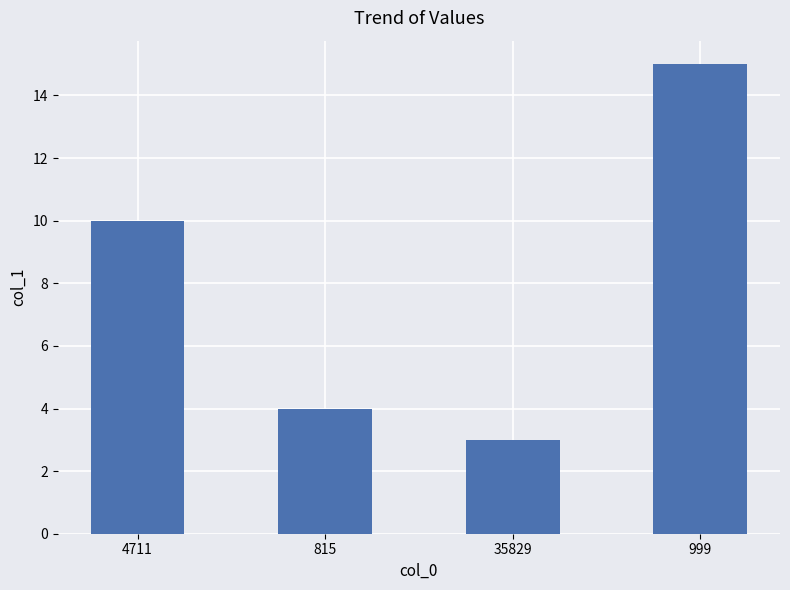

Which has a higher value, 4711 or 35829?

4711